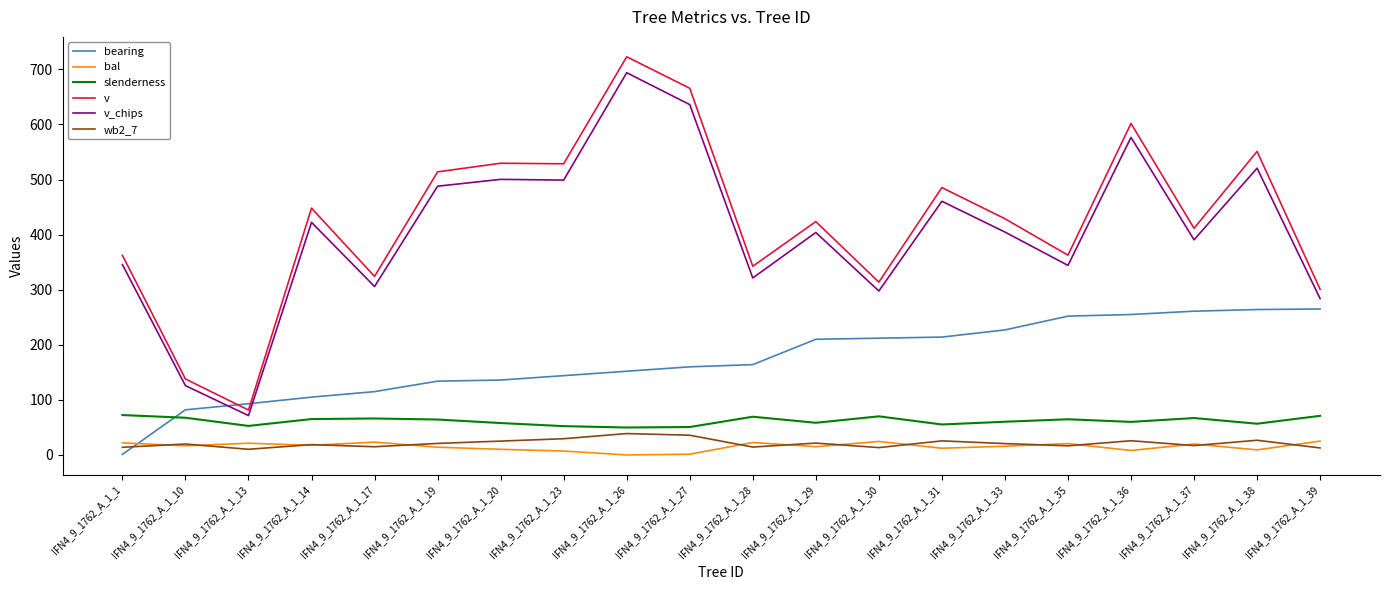

Is it true that slenderness equals 58.4 at IFN4_9_1762_A_1_29?

True